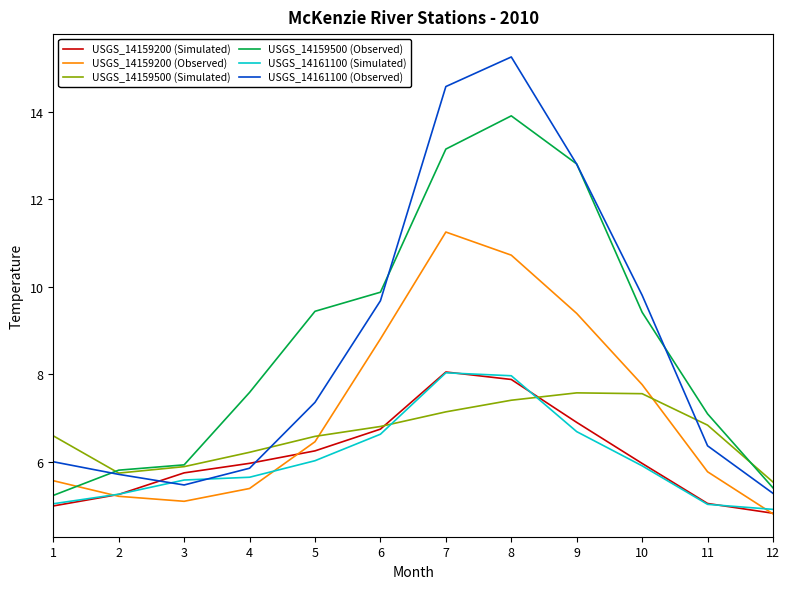

What are all the series names shown in the legend?

USGS_14159200 (Simulated), USGS_14159200 (Observed), USGS_14159500 (Simulated), USGS_14159500 (Observed), USGS_14161100 (Simulated), USGS_14161100 (Observed)